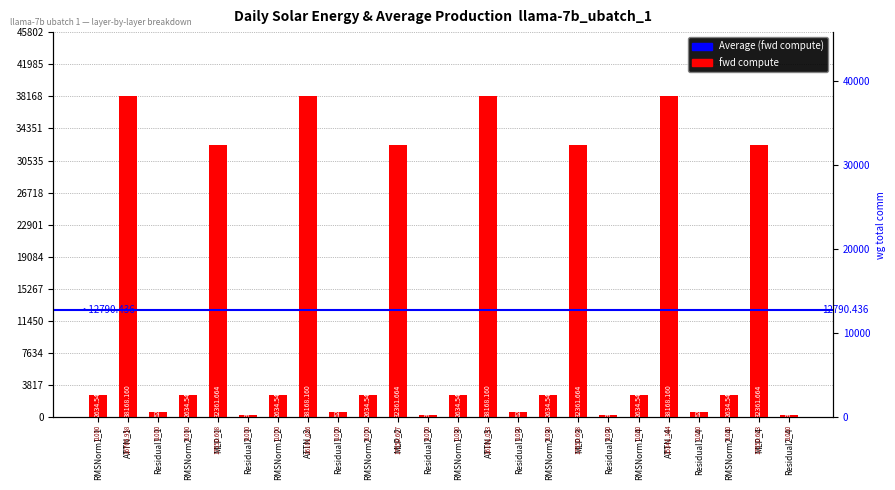

What is the label of the 18th bar from the left?

Residual2_3